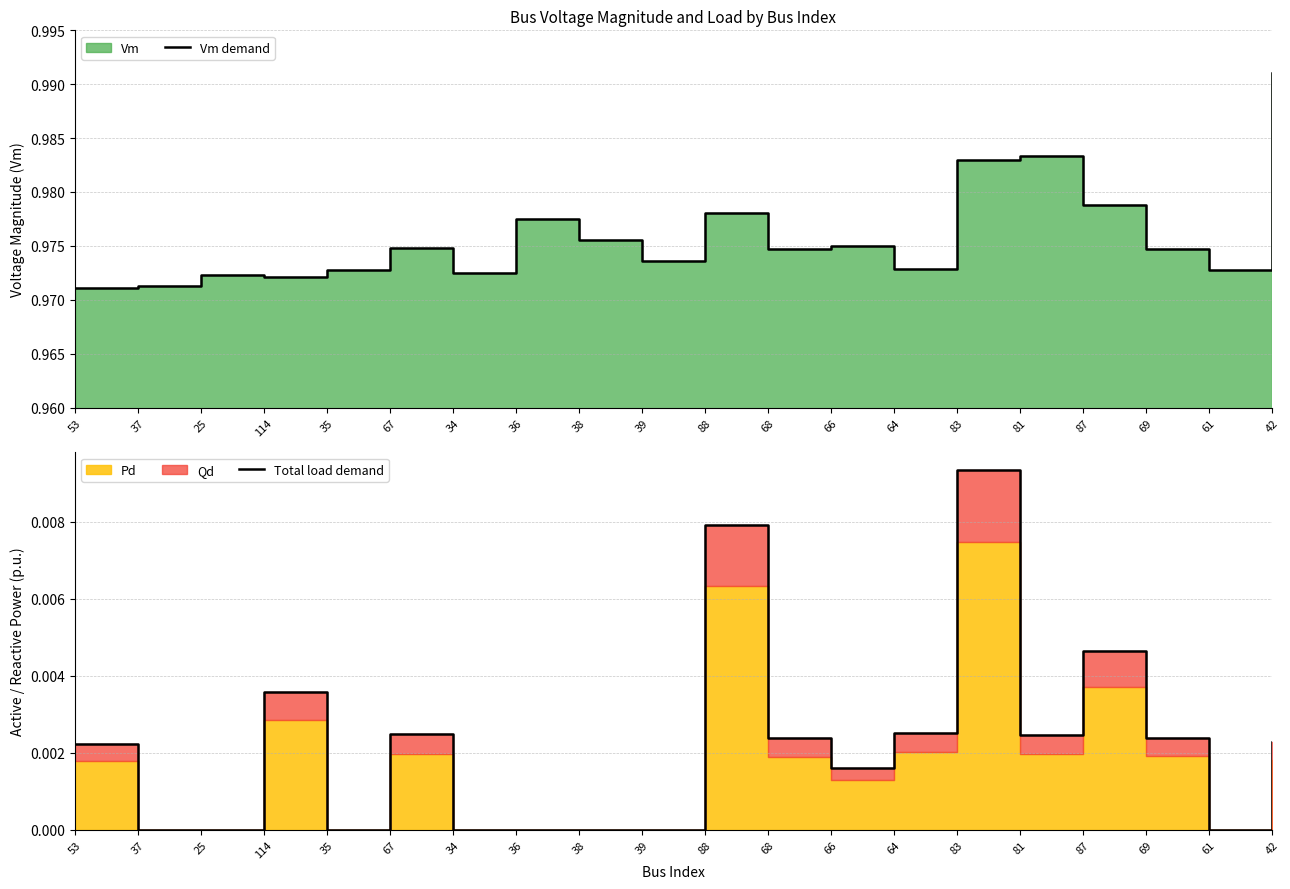

What is the label of the 1st point from the left?

53